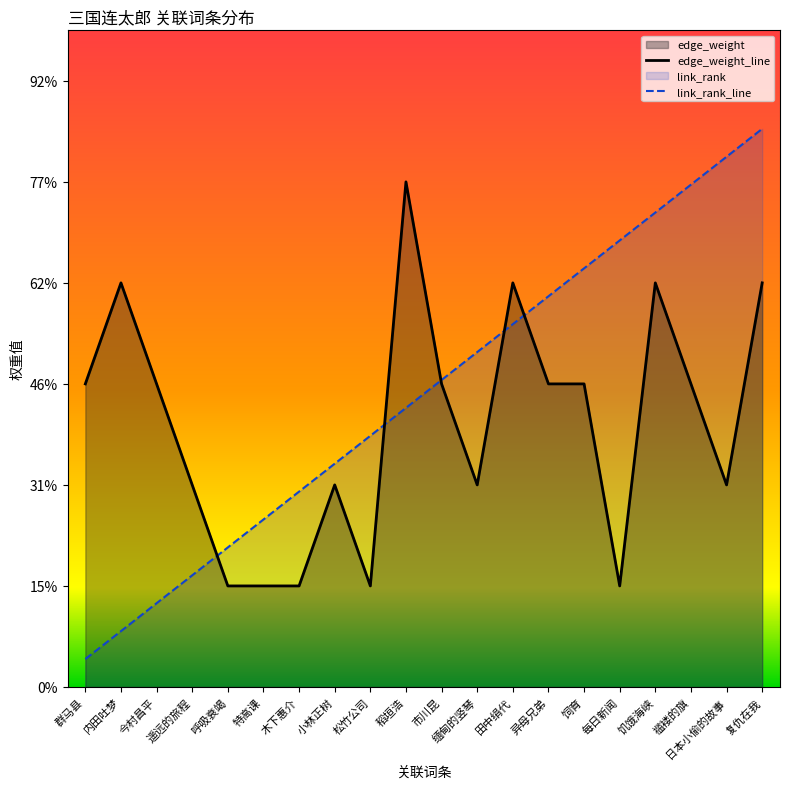

Which has a higher value, 褴褛的旗 or 松竹公司?

褴褛的旗